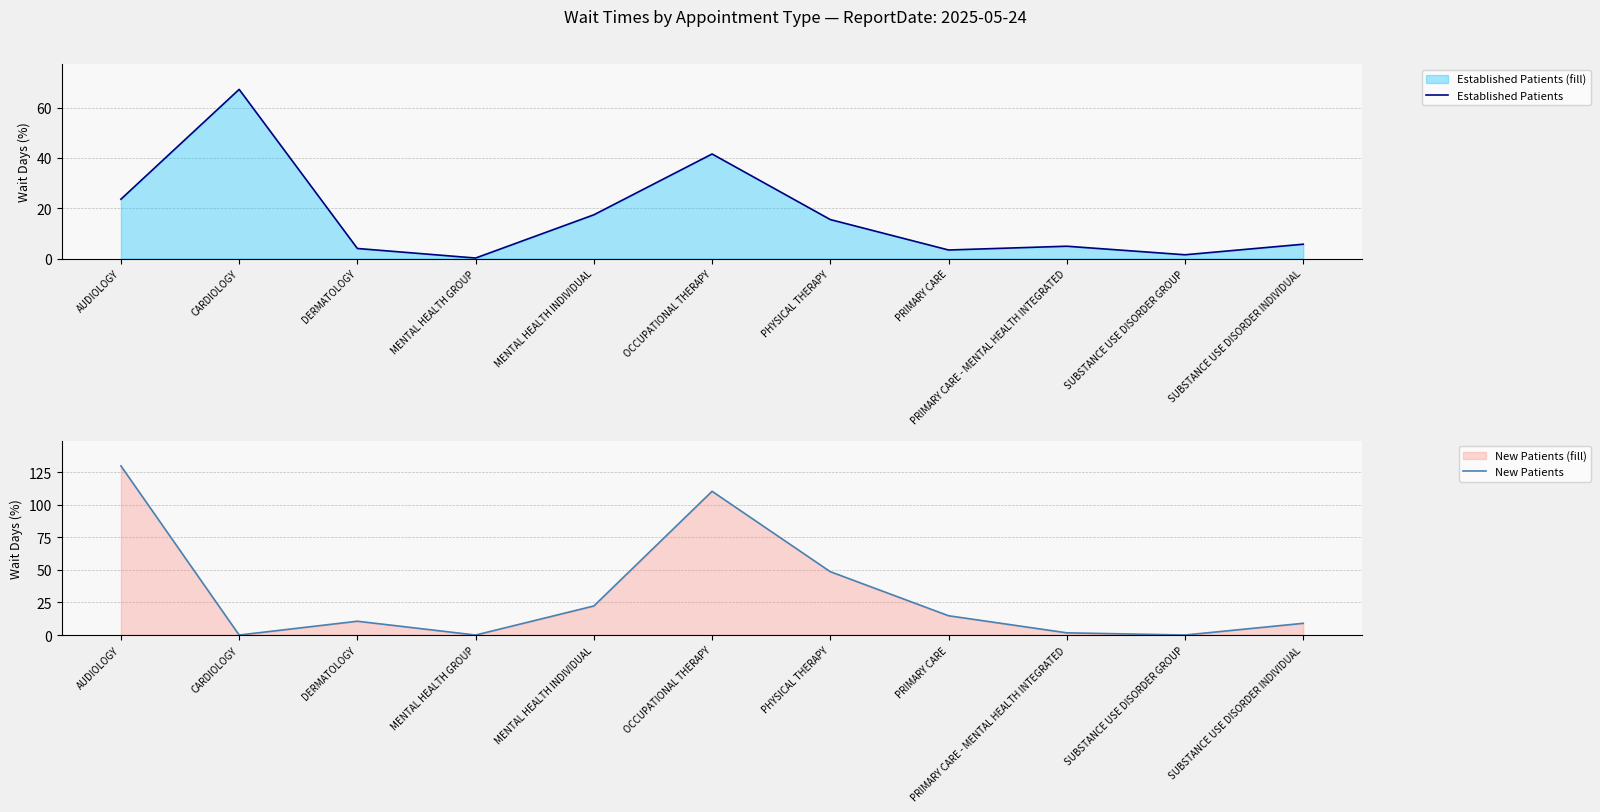

How many intersections are there between New Patients and Established Patients?

6